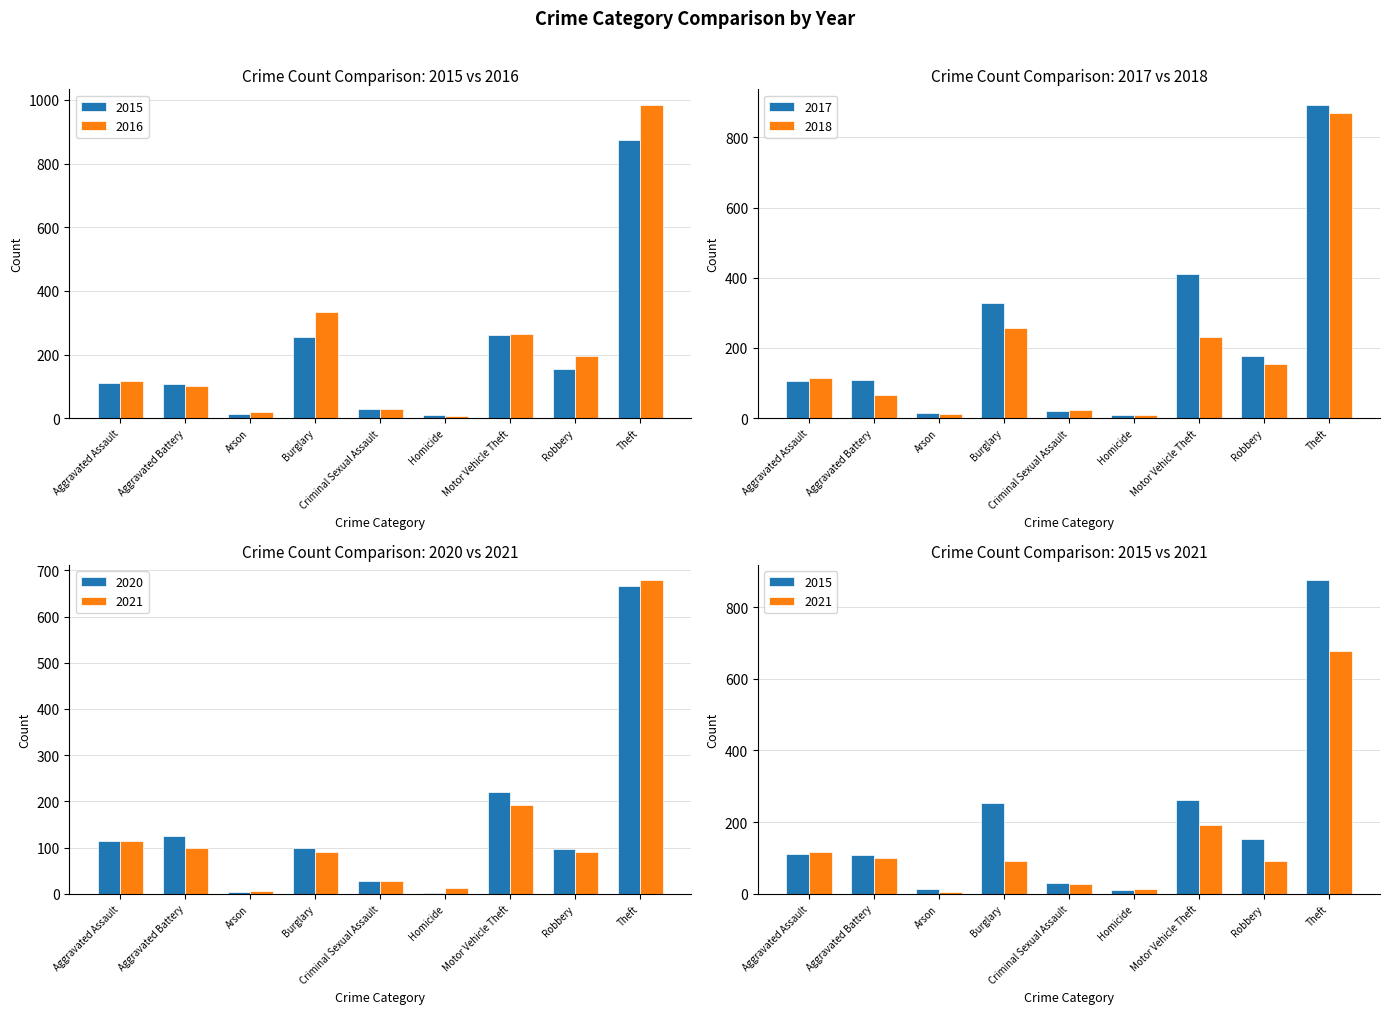

What is the average value of the 2020 series?

151